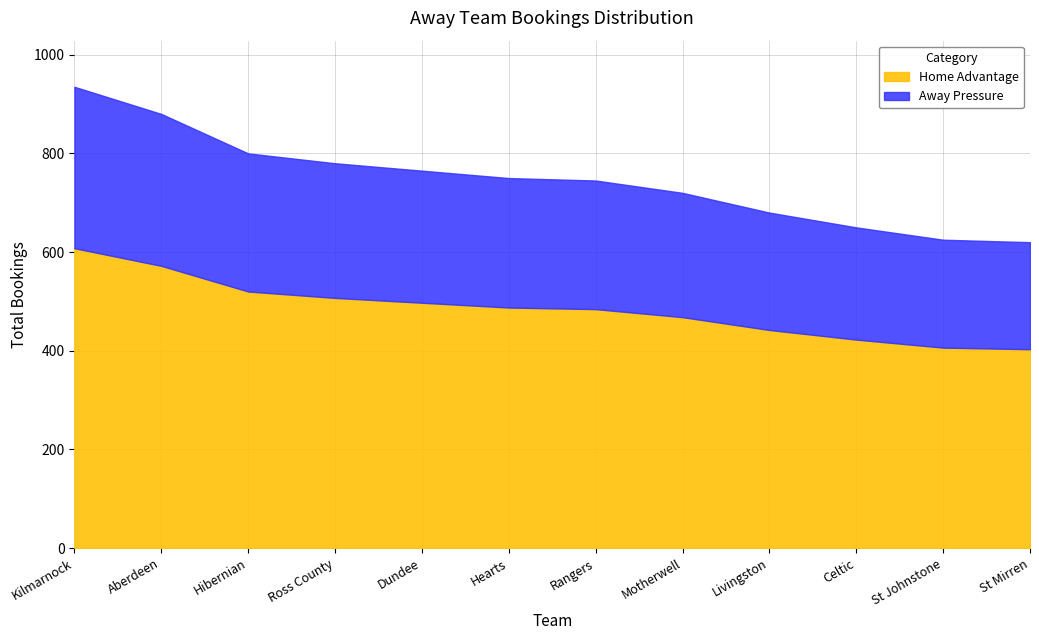

Which category has the lowest value across all series?

St Mirren